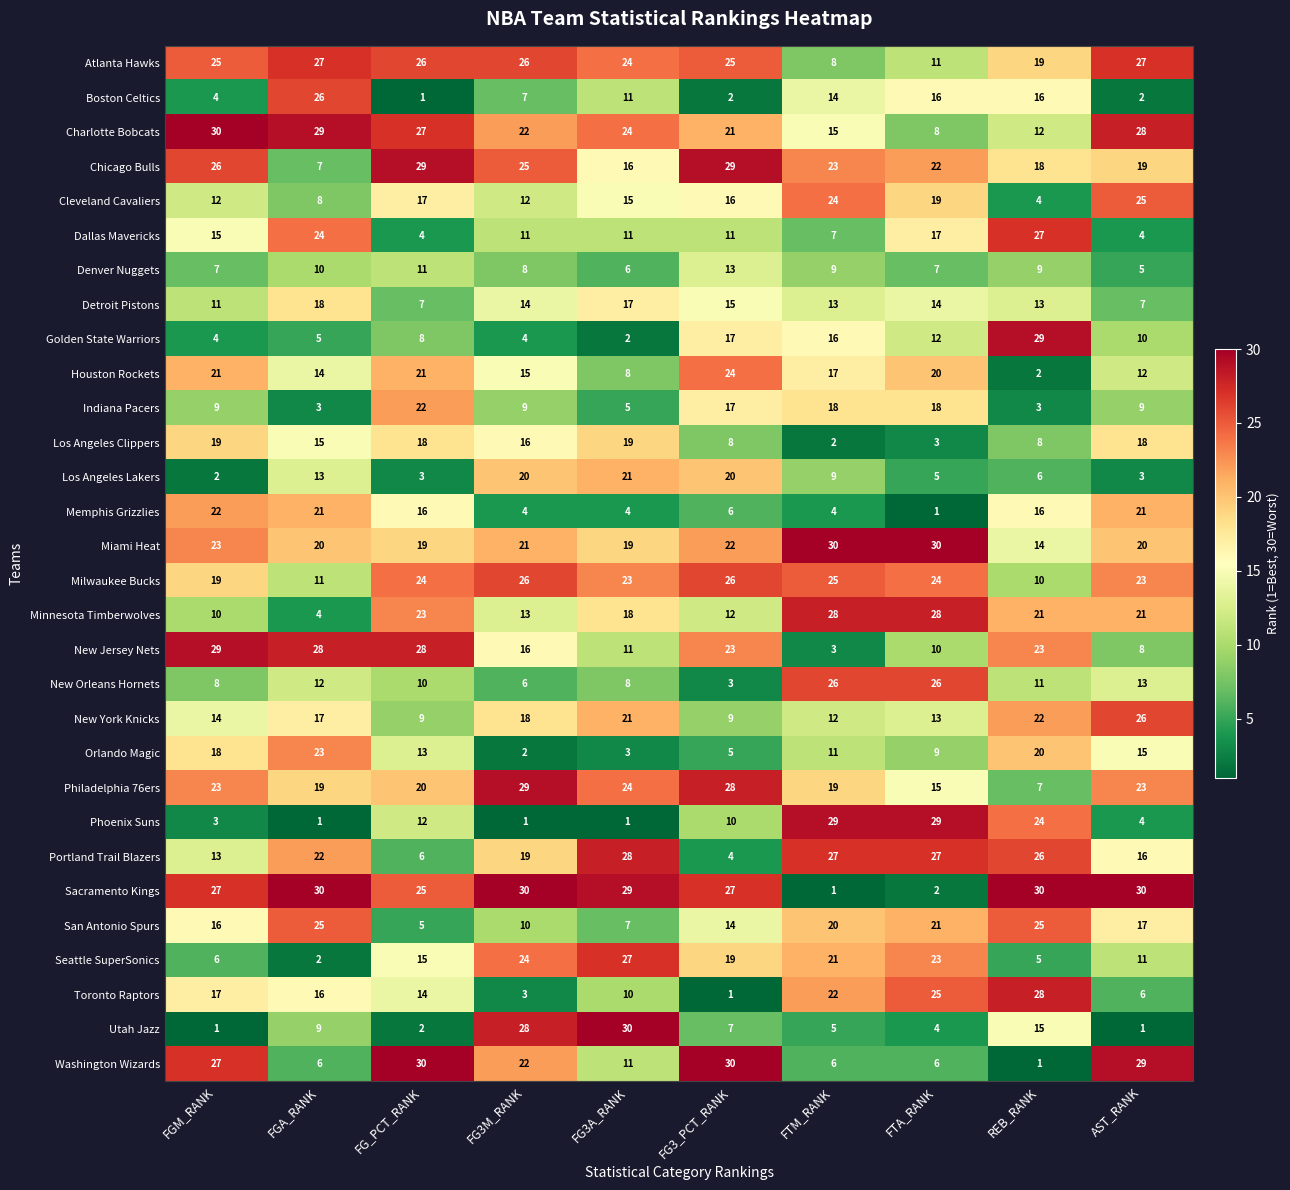

What is the total value across all series at FG_PCT_RANK?

465